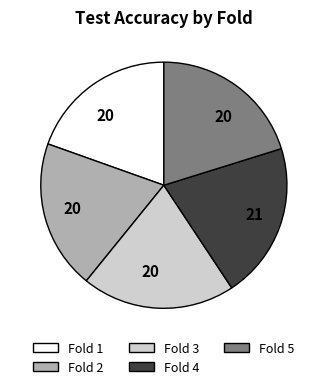

Is there any slice that represents more than half of the pie?

No